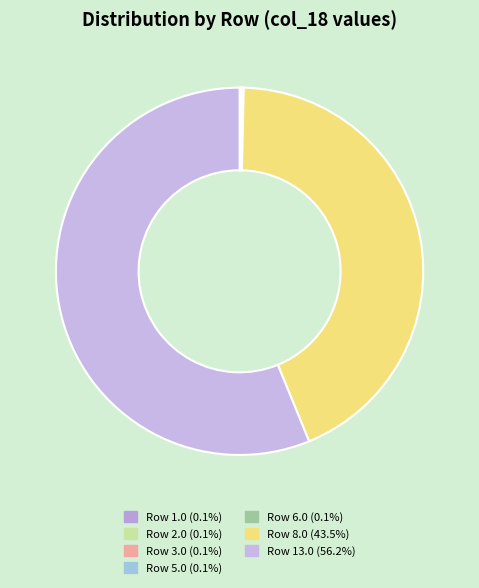

Rank the categories by value from lowest to highest.

Row 6.0, Row 1.0, Row 2.0, Row 3.0, Row 5.0, Row 8.0, Row 13.0